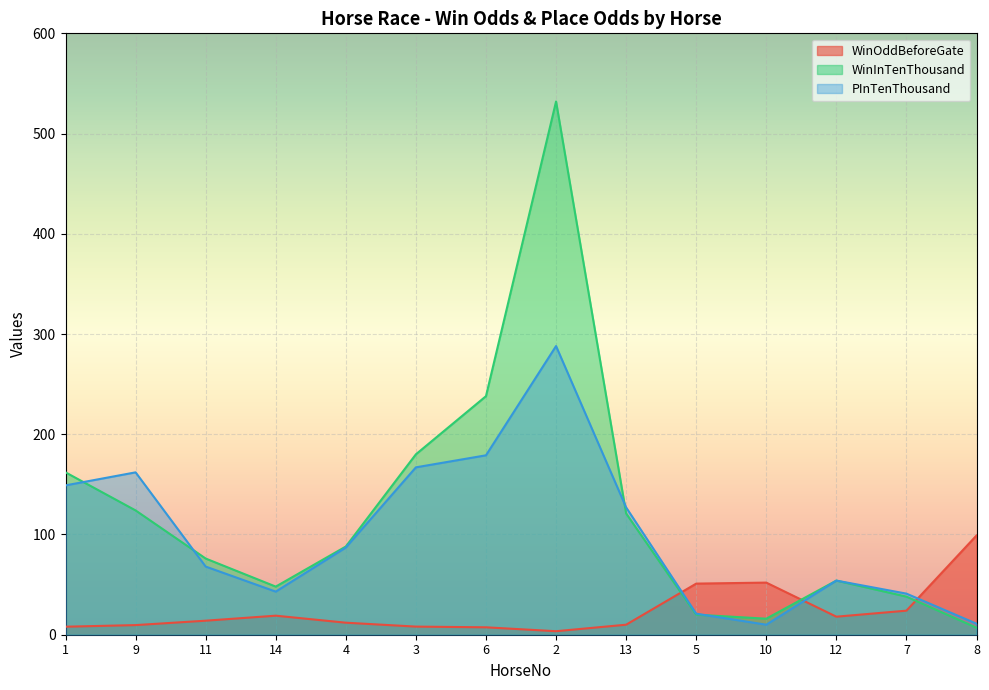

Which series has the largest total across all categories?

WinInTenThousand